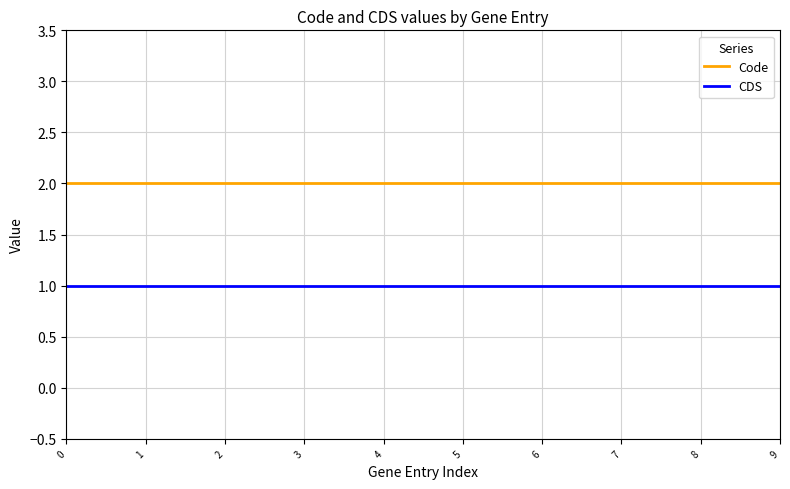

Rank the series by their maximum value, from lowest to highest.

CDS, Code